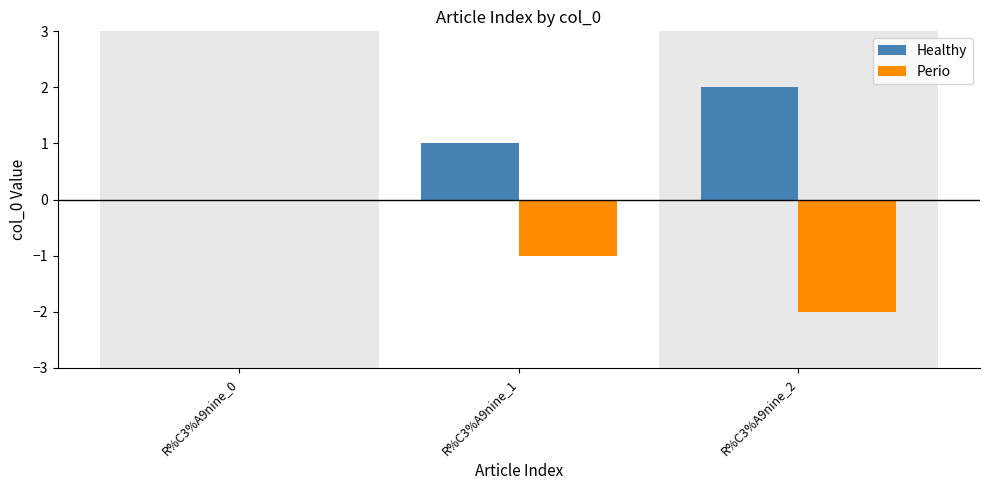

What is the sum of all Perio values?

-3